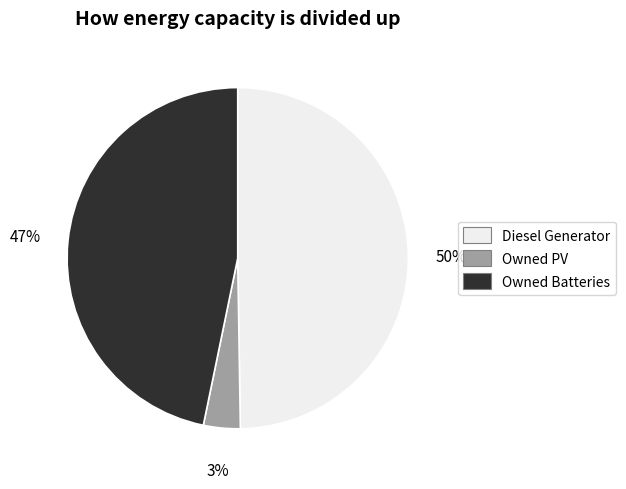

Does Diesel Generator represent more than half of the total?

No